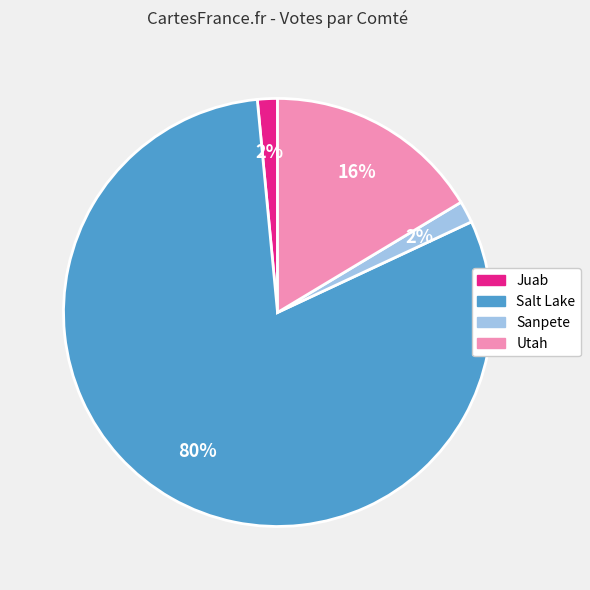

Which slice is the largest?

Salt Lake